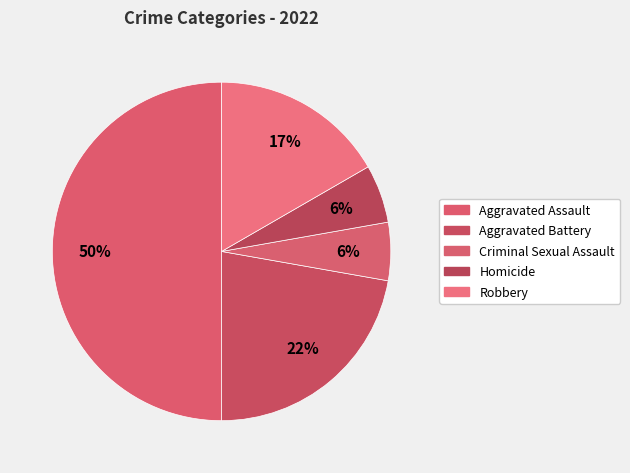

How many segments does this pie chart have?

5